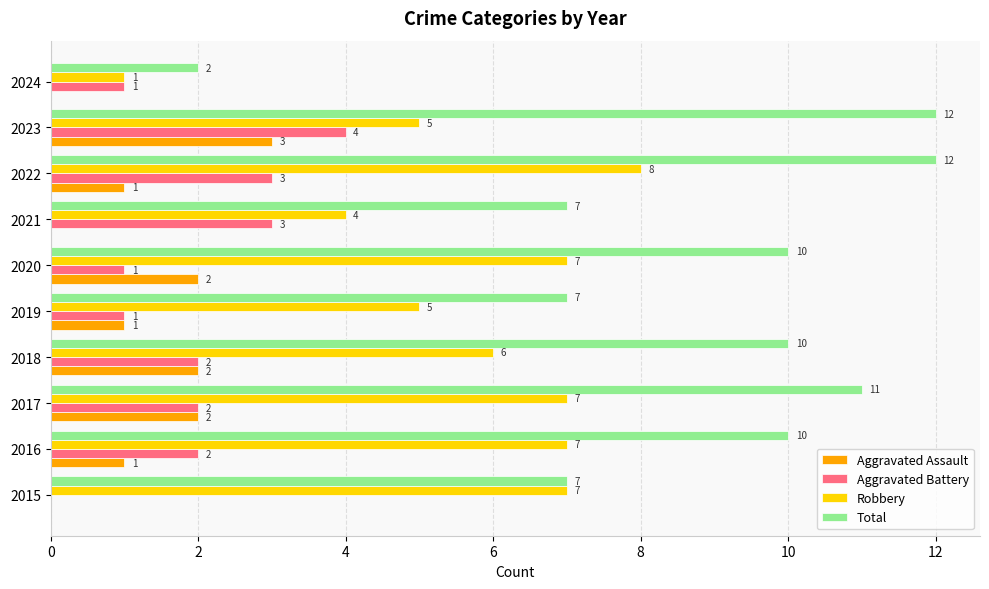

True or false: Aggravated Battery has a value of -1 at 2015.

False